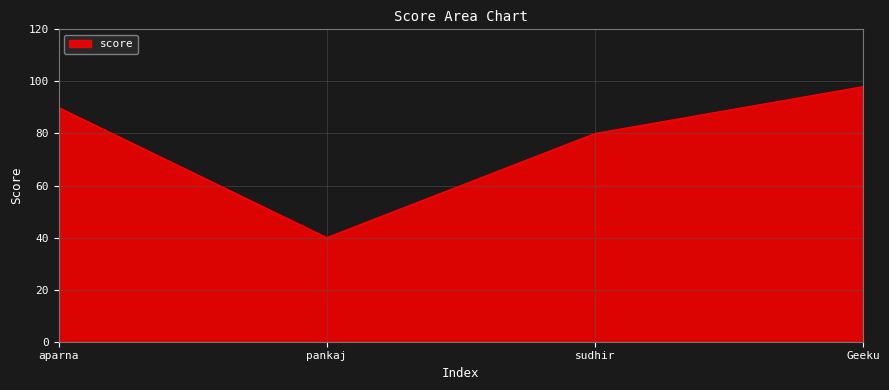

What is the difference between the second highest and second lowest values?

10